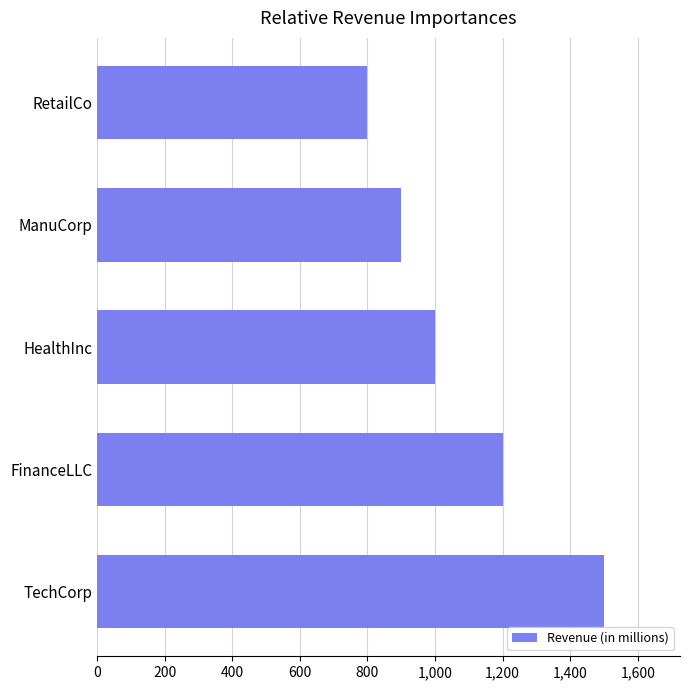

List the labels in order of value, largest first.

TechCorp, FinanceLLC, HealthInc, ManuCorp, RetailCo